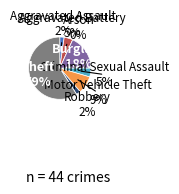

Between Criminal Sexual Assault and Robbery, which is larger?

Criminal Sexual Assault